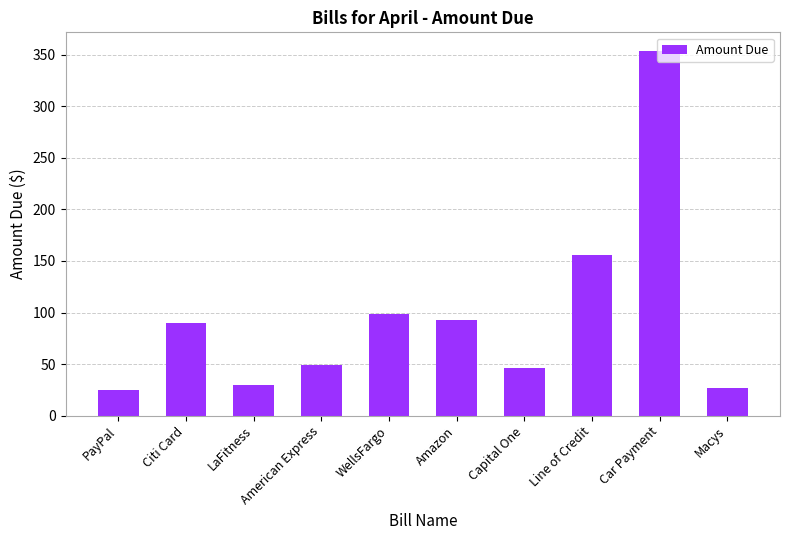

The chart shows a value of 603 at Car Payment. True or false?

False